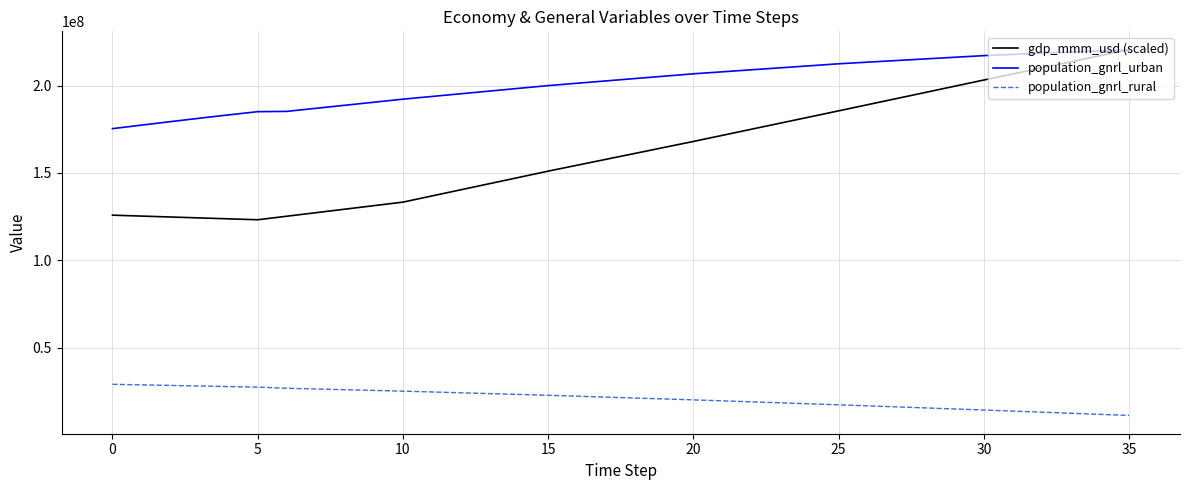

What are all the series names shown in the legend?

gdp_mmm_usd (scaled), population_gnrl_urban, population_gnrl_rural